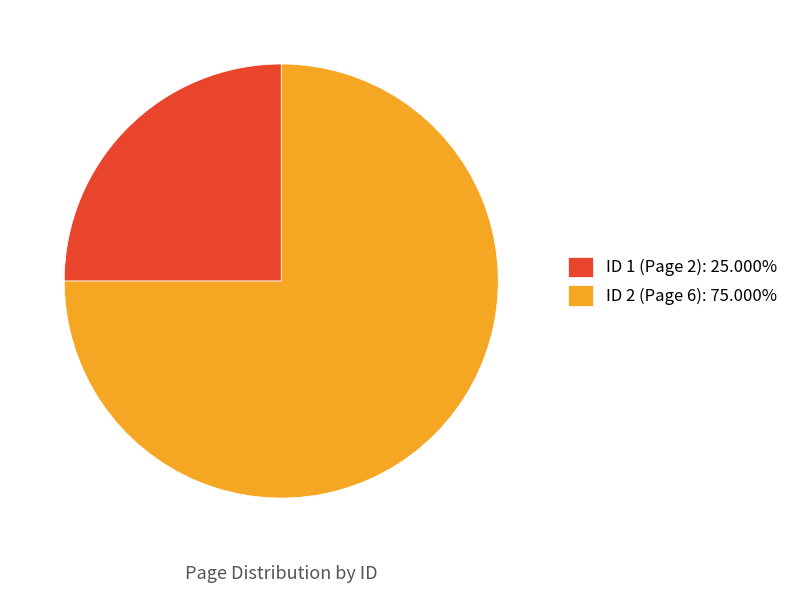

Does ID 2 (Page 6): 75.000% account for over 50% of the chart?

Yes